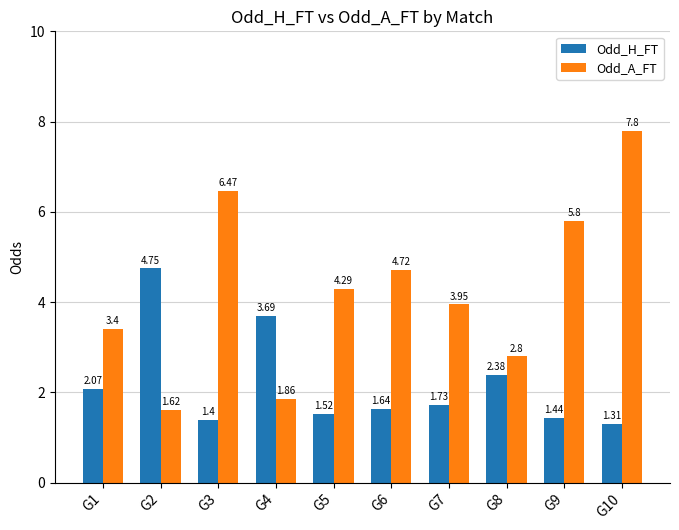

Rank the categories by Odd_A_FT value from highest to lowest.

G10, G3, G9, G6, G5, G7, G1, G8, G4, G2